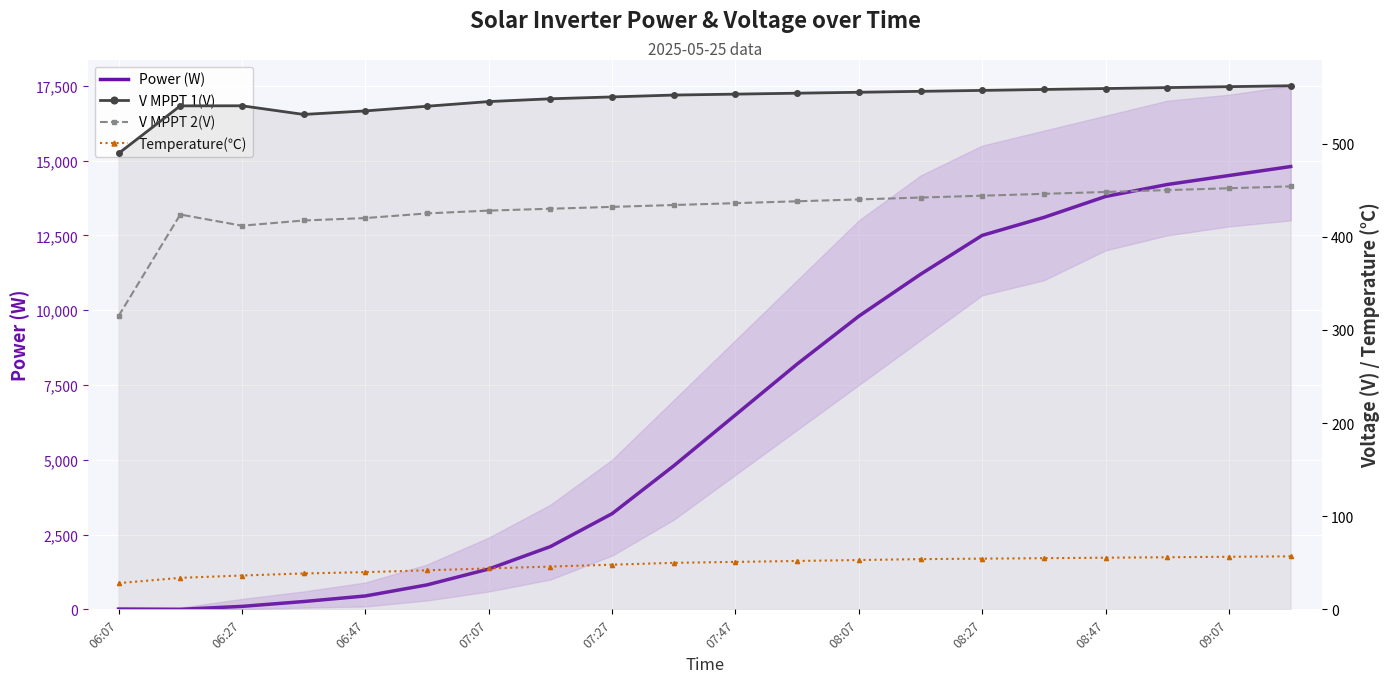

How many data points in V MPPT 1(V) are less than 553?

10